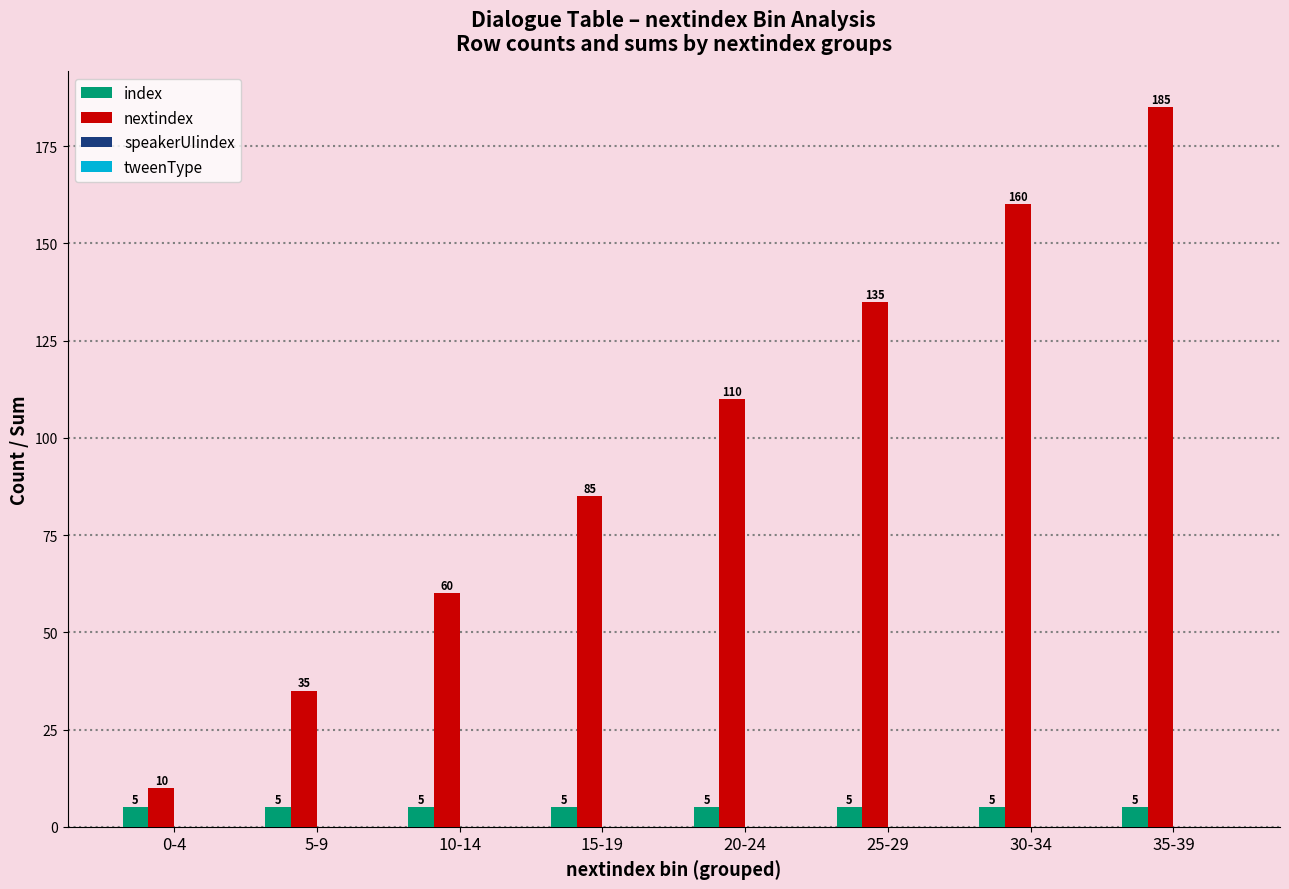

Is the value of index at 35-39 greater than the value of nextindex at 20-24?

No